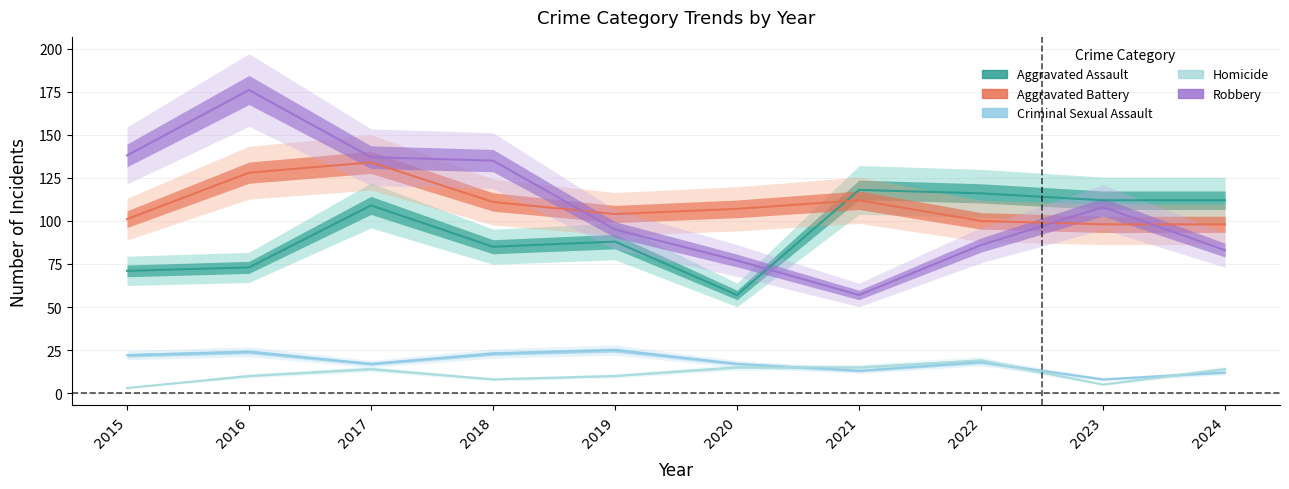

How many data points in Homicide are above 14?

3